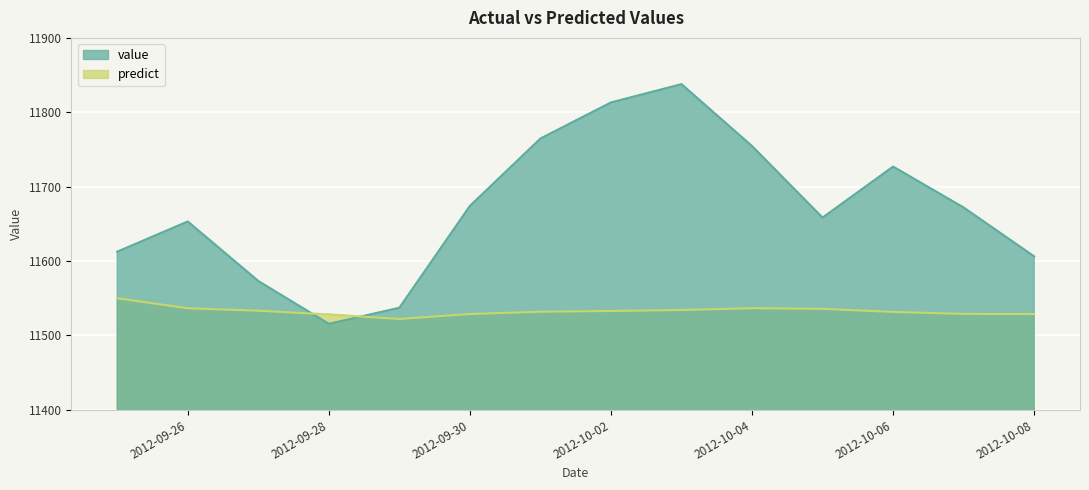

Reading left to right, list all the values displayed in this chart.

value: 2012-09-25=11612.6	2012-09-26=11653.2	2012-09-27=11573.2	2012-09-28=11515.6	2012-09-29=11537.2	2012-09-30=11674.1	2012-10-01=11764.7	2012-10-02=11813.2	2012-10-03=11837.8	2012-10-04=11754.6	2012-10-05=11658.4	2012-10-06=11727.0	2012-10-07=11672.0	2012-10-08=11606.3
predict: 2012-09-25=11550.0	2012-09-26=11536.6	2012-09-27=11533.3	2012-09-28=11528.3	2012-09-29=11522.2	2012-09-30=11528.8	2012-10-01=11531.9	2012-10-02=11532.9	2012-10-03=11534.2	2012-10-04=11536.7	2012-10-05=11535.8	2012-10-06=11531.6	2012-10-07=11528.9	2012-10-08=11528.8